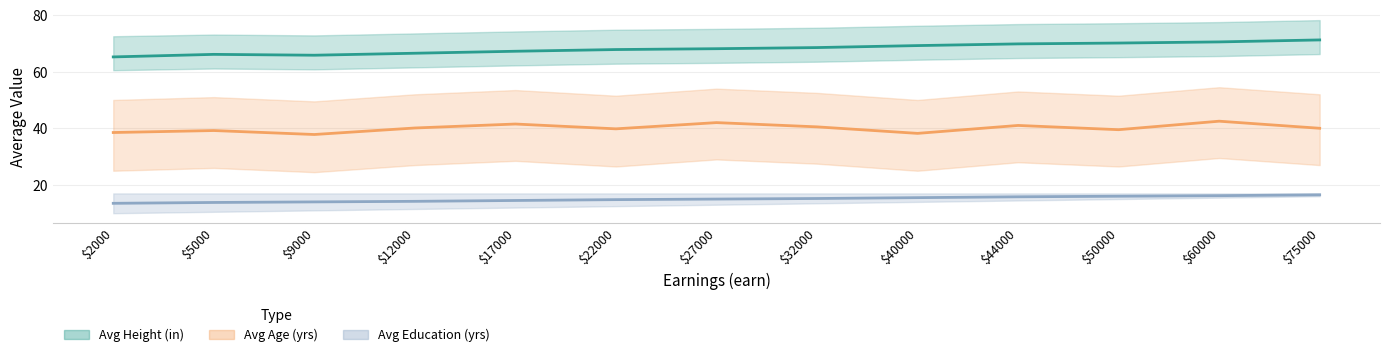

What is the greatest value displayed?

71.2